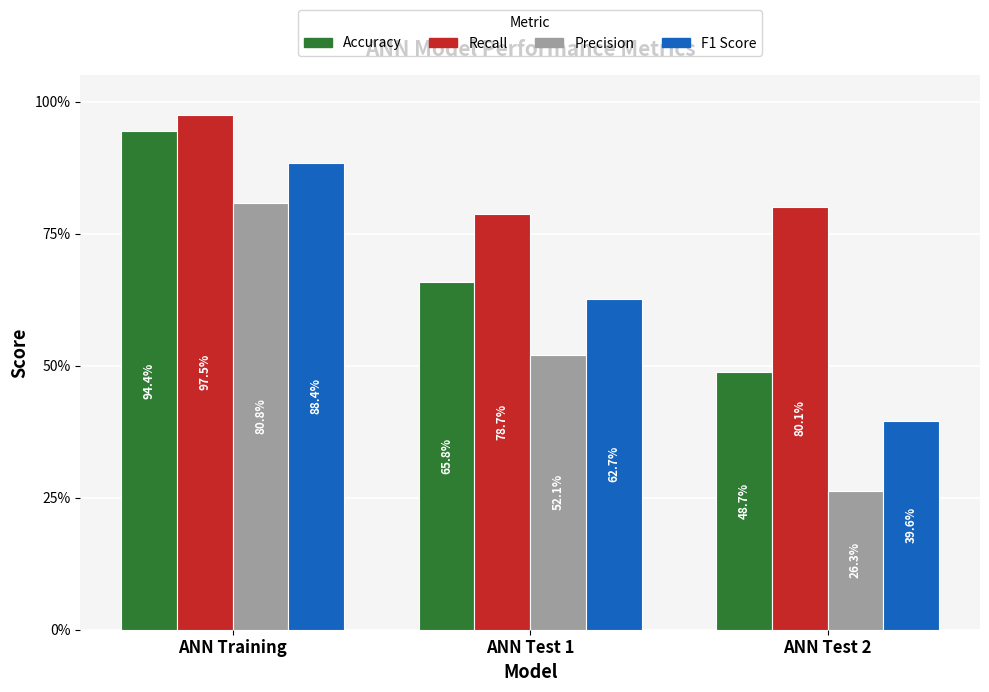

What is the difference between the maximum and second lowest values in the Recall series?

0.2